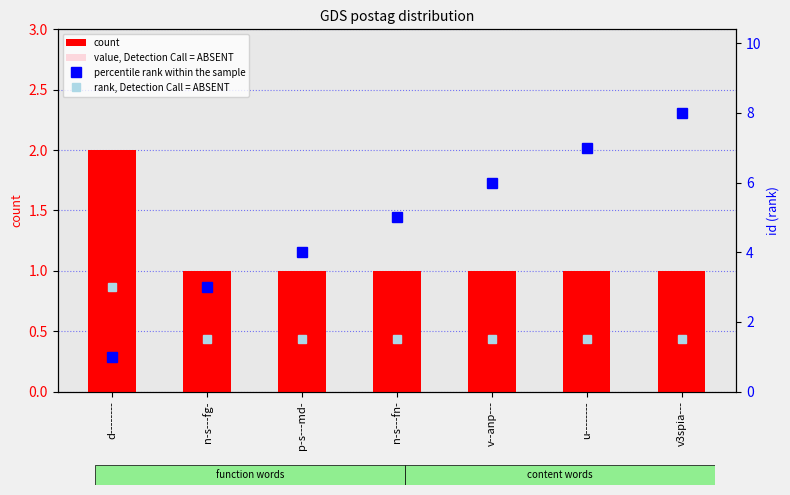

Reading right to left, list all the values displayed in this chart.

count: 1.0	1.0	1.0	1.0	1.0	1.0	2.0
value, Detection Call = ABSENT: 0.3	0.3	0.3	0.3	0.3	0.3	0.3
percentile rank within the sample: 8.0	7.0	6.0	5.0	4.0	3.0	1.0
rank, Detection Call = ABSENT: 1.5	1.5	1.5	1.5	1.5	1.5	3.0